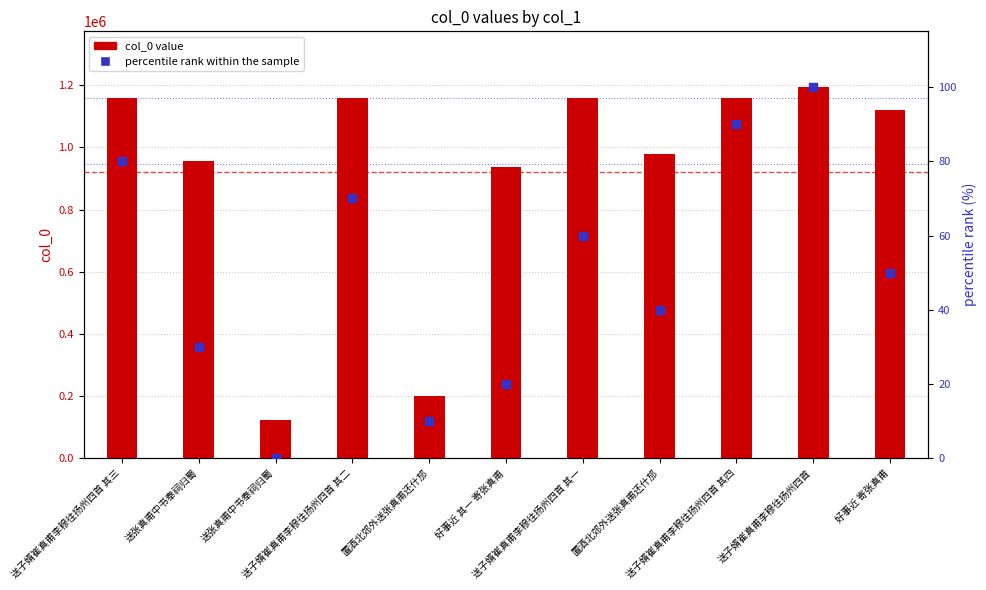

At which category is the sum across all series the highest?

送子婿崔真甫李穆往扬州四首